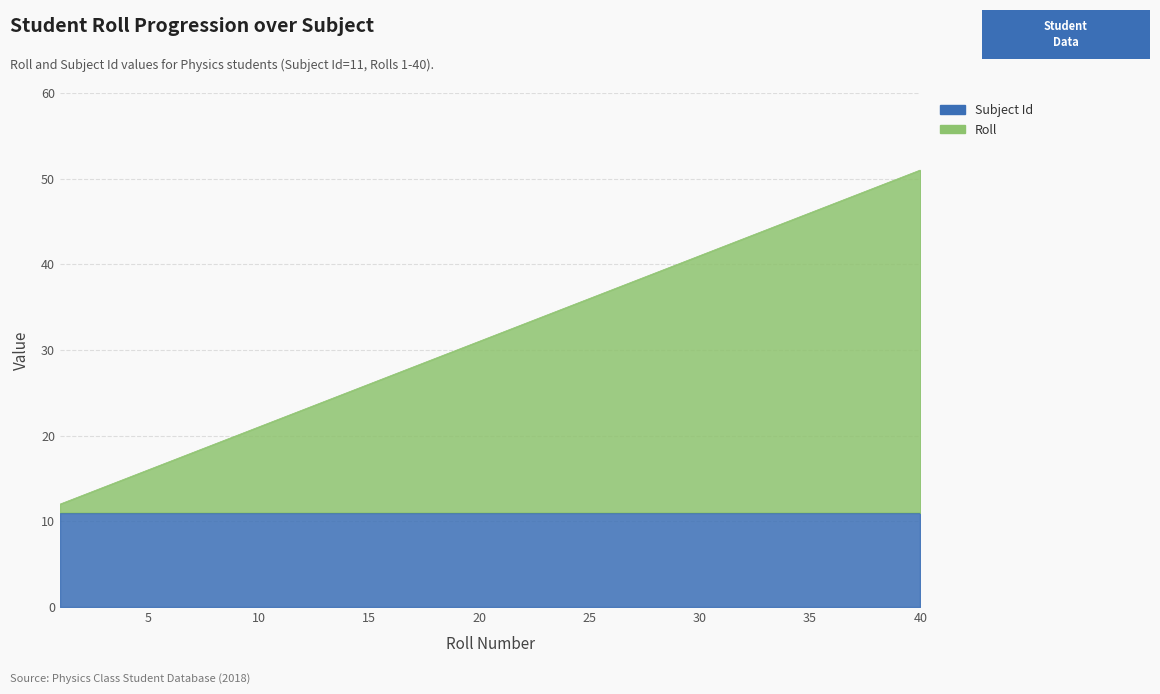

What is the ratio of the value at 8 to the value at 29?

0.5